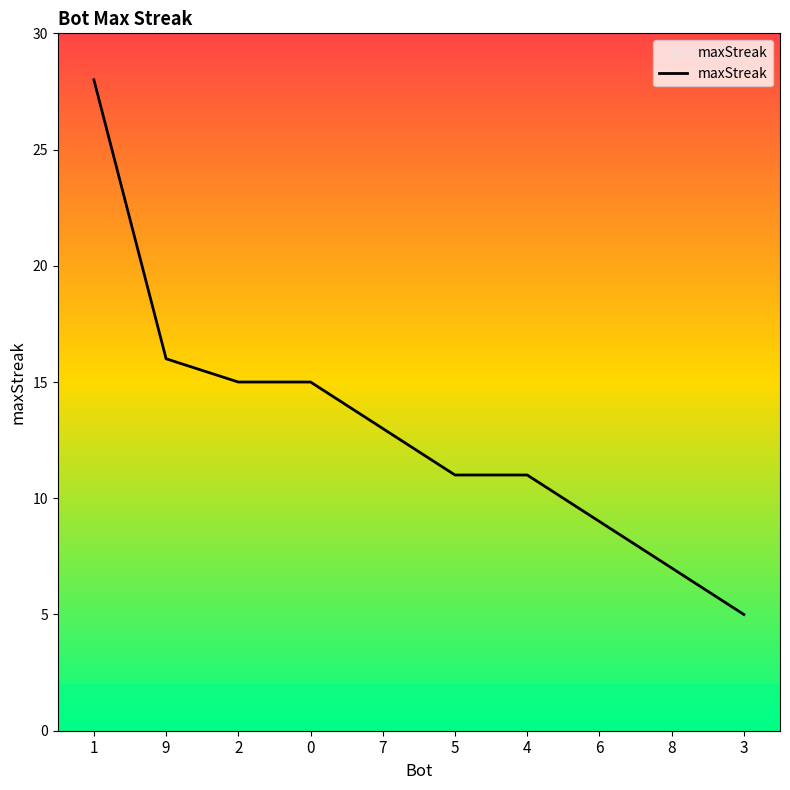

Reading right to left, list all the values displayed in this chart.

5	7	9	11	11	13	15	15	16	28